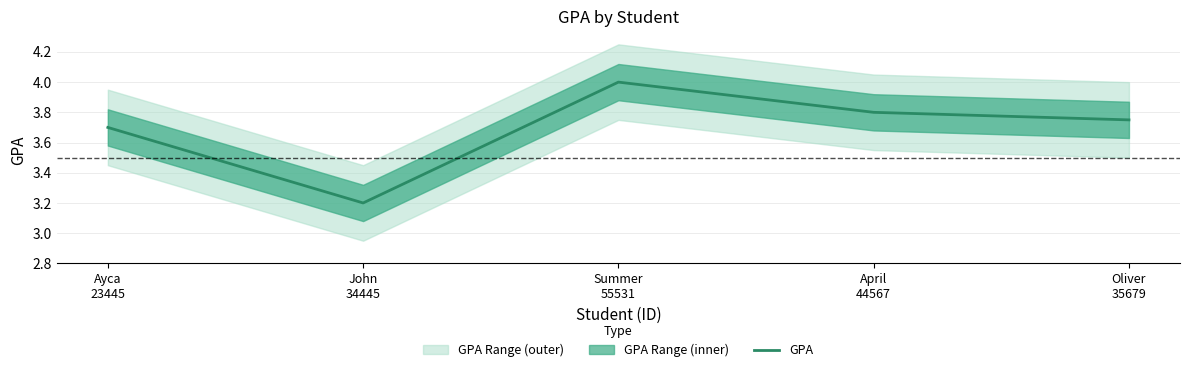

Which label corresponds to the smallest value in the chart?

John
34445